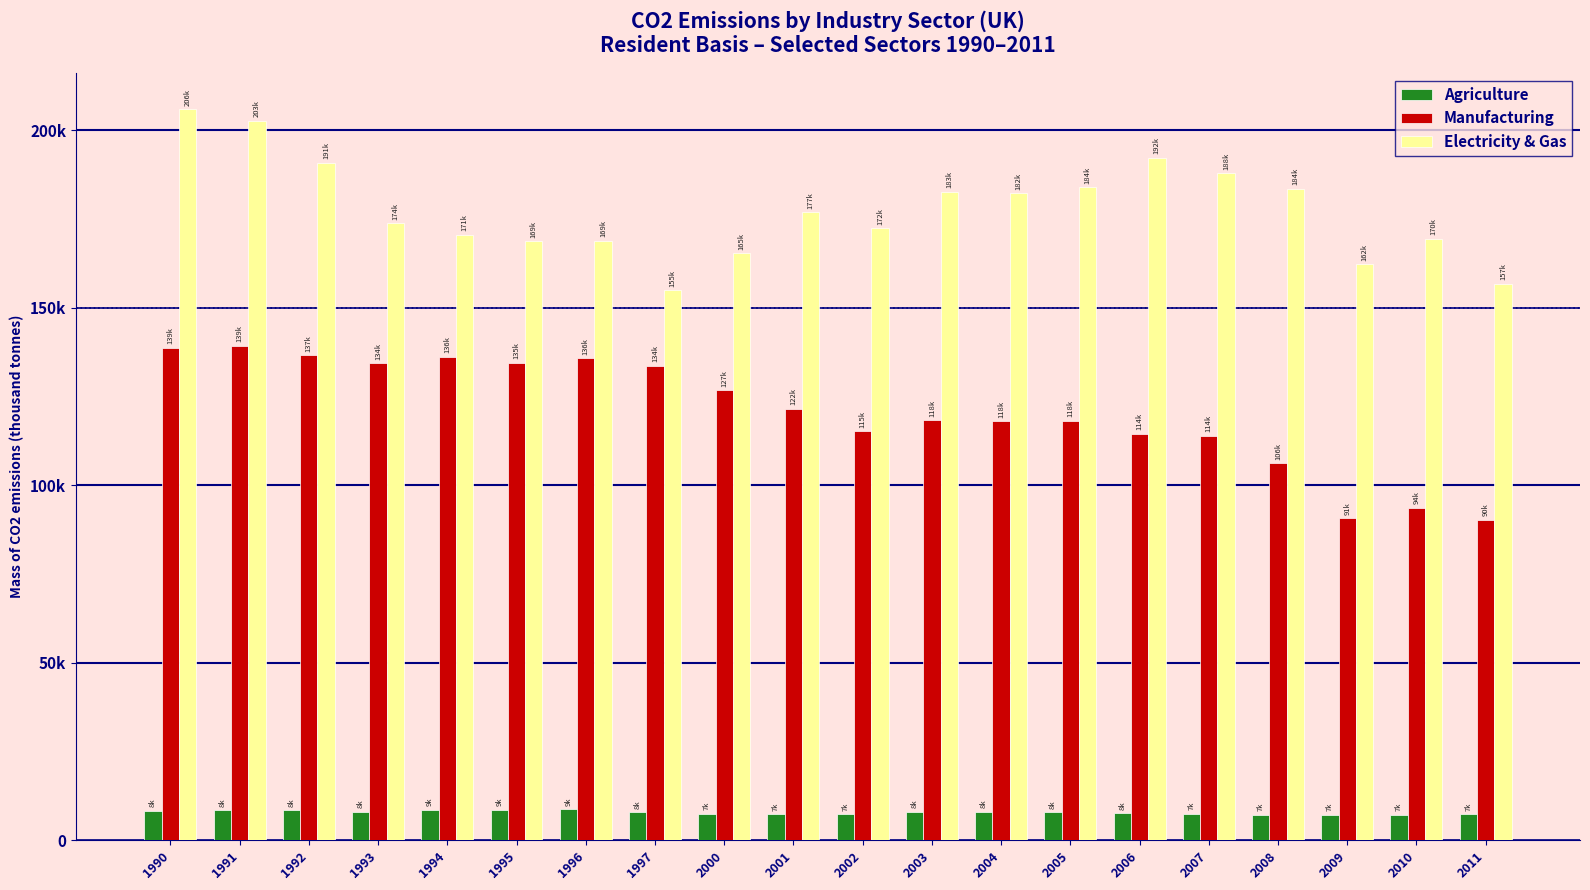

Which series has the largest range (max minus min)?

Electricity & Gas